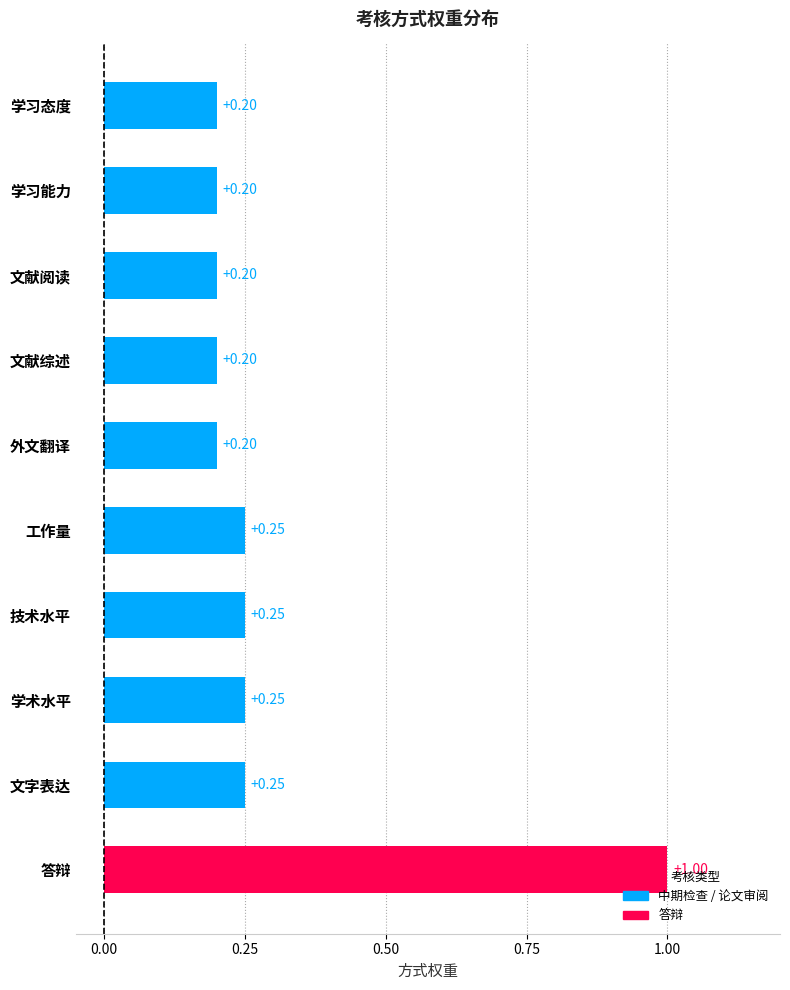

Which has a higher value, 文献综述 or 工作量?

工作量